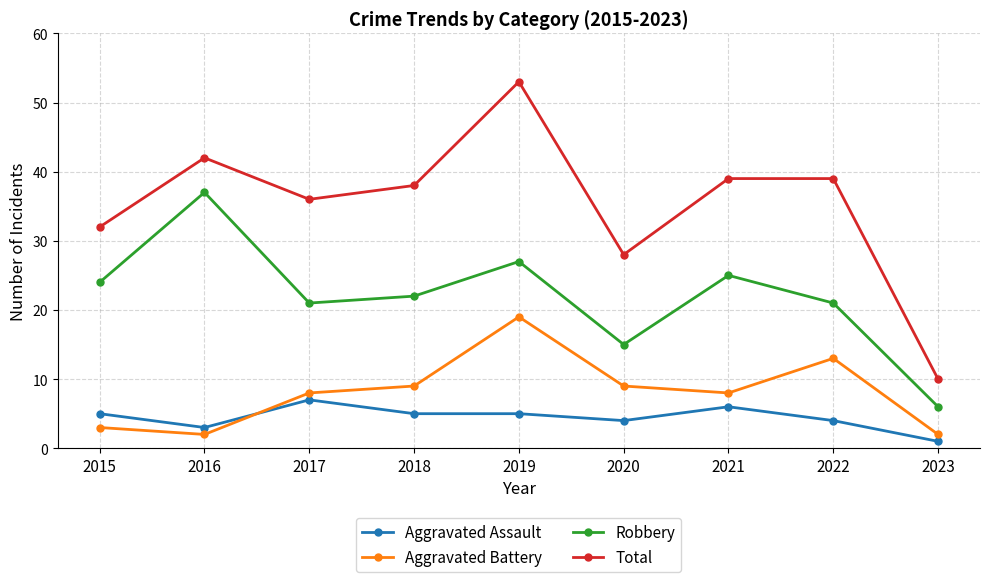

How many series are shown in this chart?

4